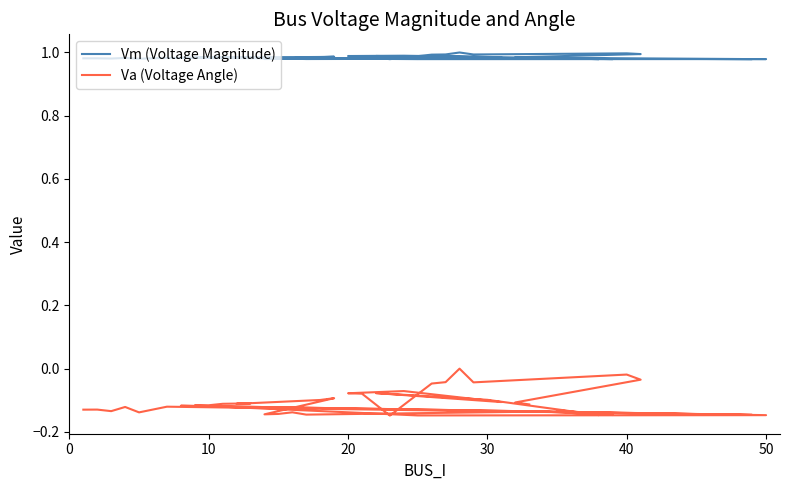

True or false: Va (Voltage Angle) and Vm (Voltage Magnitude) intersect in this chart.

False